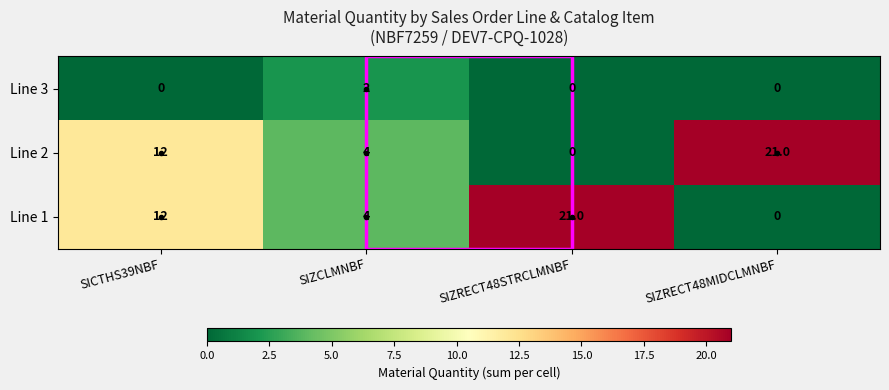

The Line 1 series shows 17 at SICTHS39NBF. True or false?

False